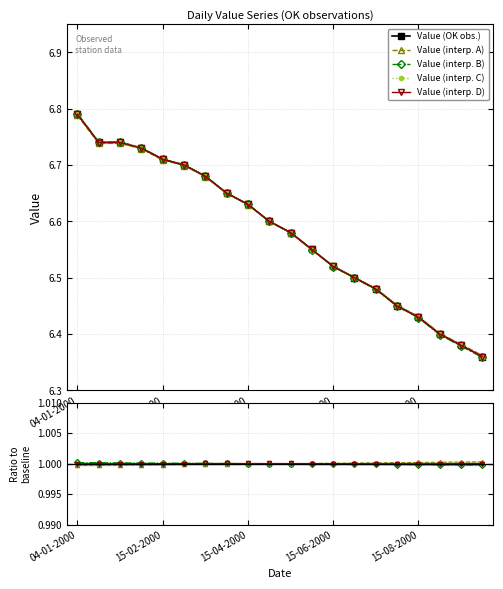

Reading left to right, transcribe all the data shown in this chart.

6.8	6.7	6.7	6.7	6.7	6.7	6.7	6.7	6.6	6.6	6.6	6.5	6.5	6.5	6.5	6.5	6.4	6.4	6.4	6.4